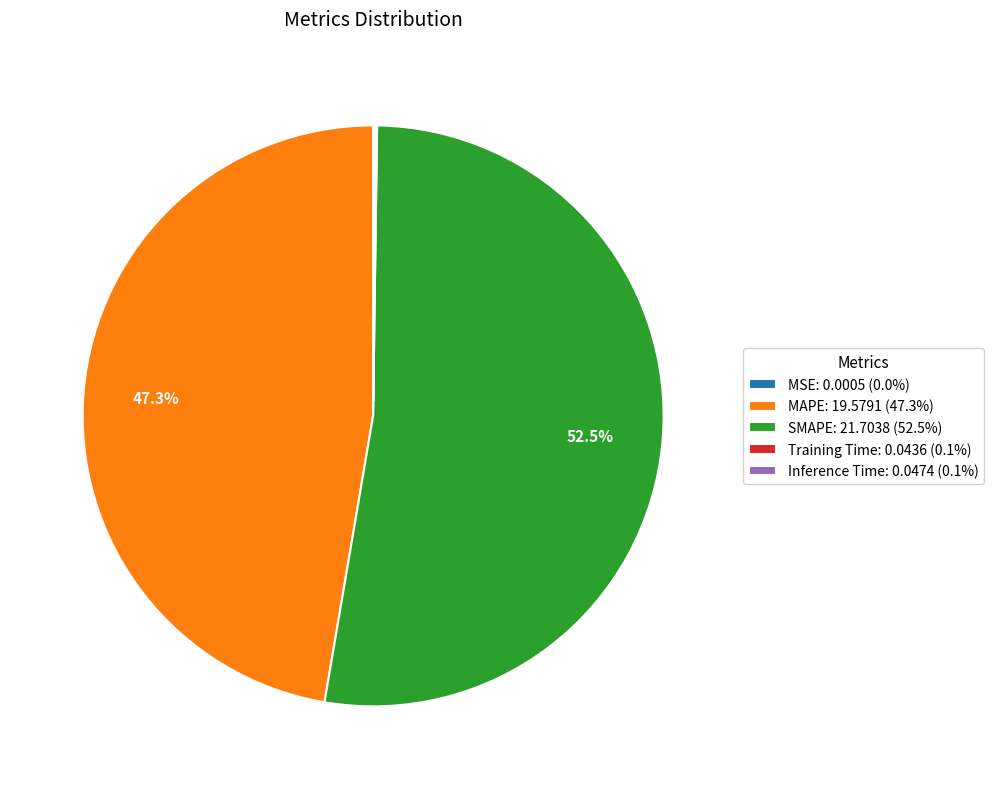

Is there any slice that represents more than half of the pie?

Yes